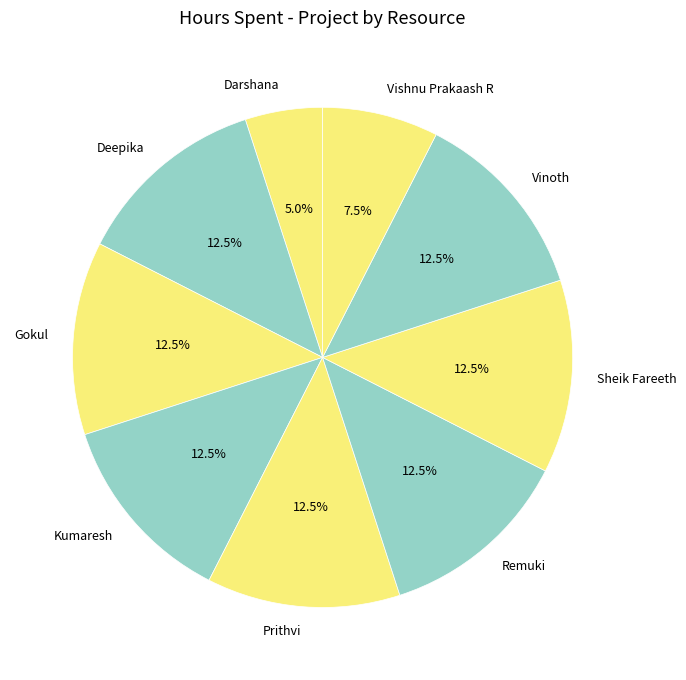

The Deepika slice represents 7% of the pie. True or false?

False